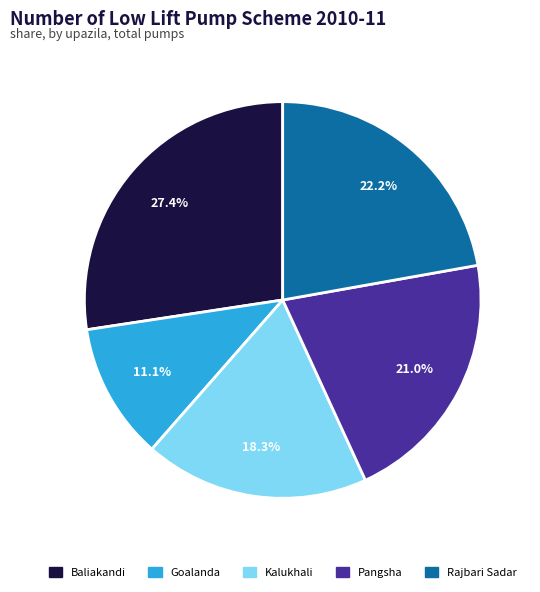

Is there any slice that represents more than half of the pie?

No